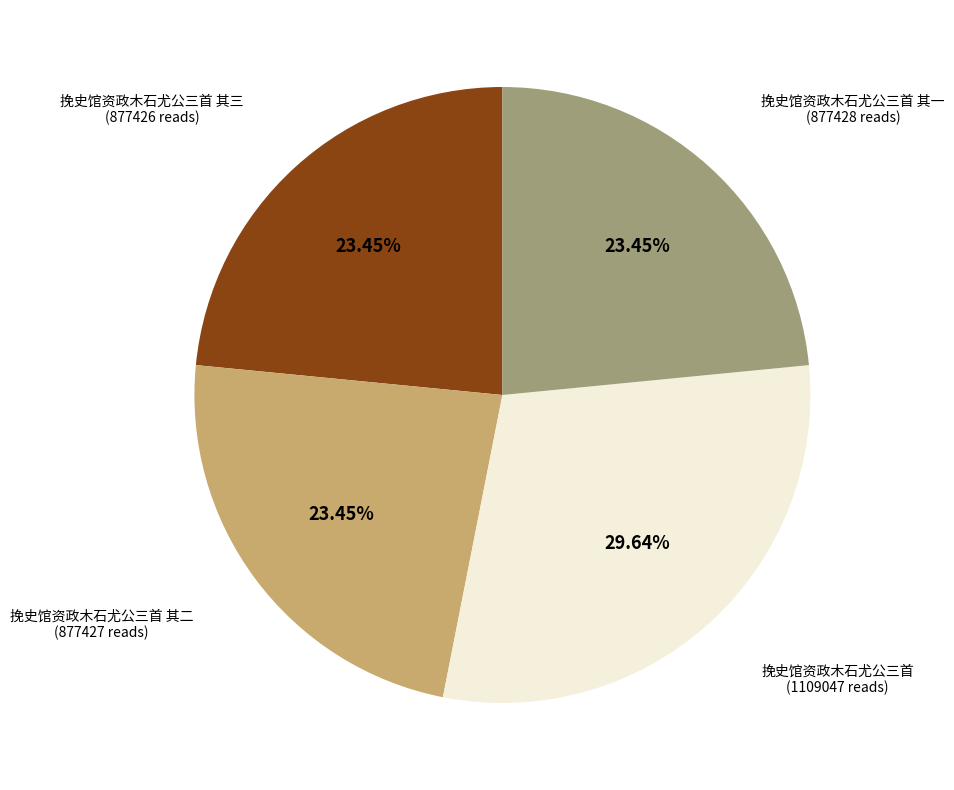

Is there any slice that represents more than half of the pie?

No